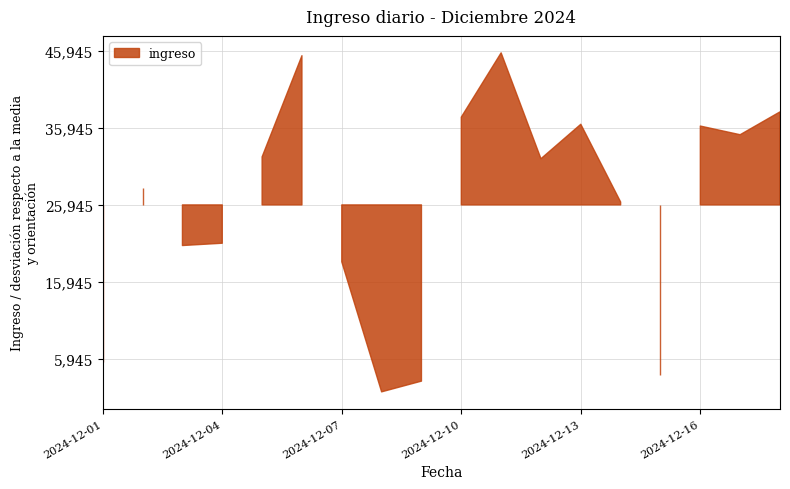

Count the number of data series in this chart.

1